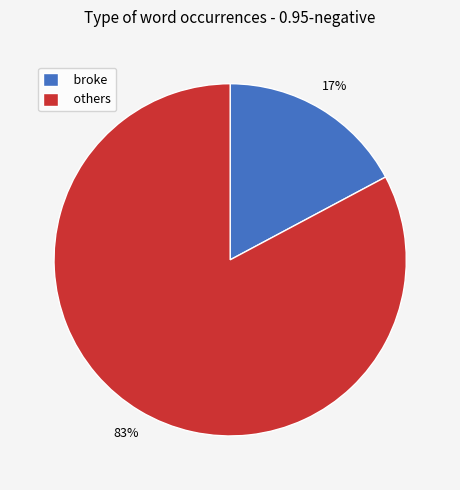

Count the number of slices in the pie.

2